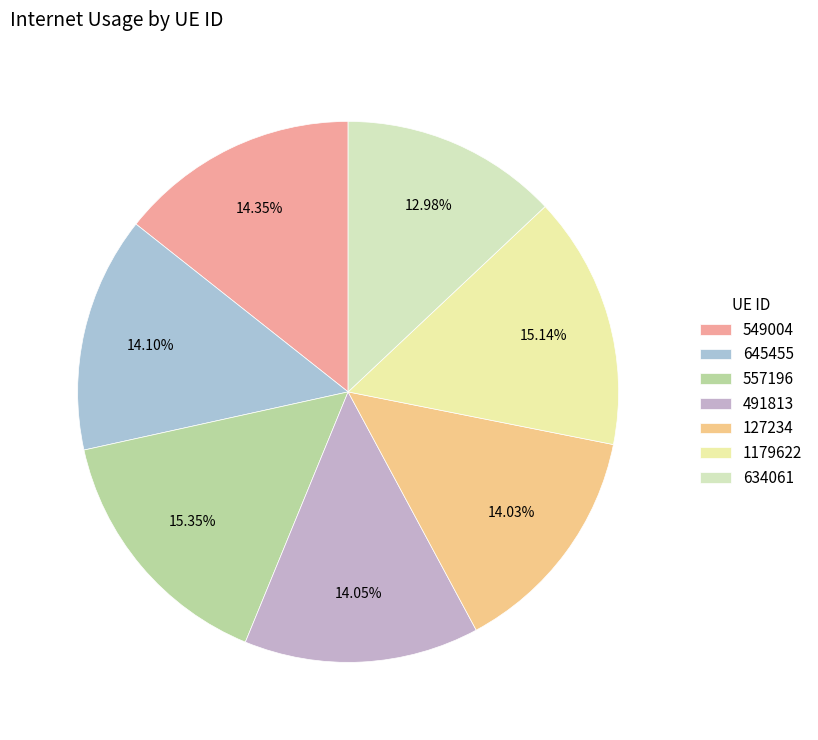

Which category has the smallest portion of the pie?

634061